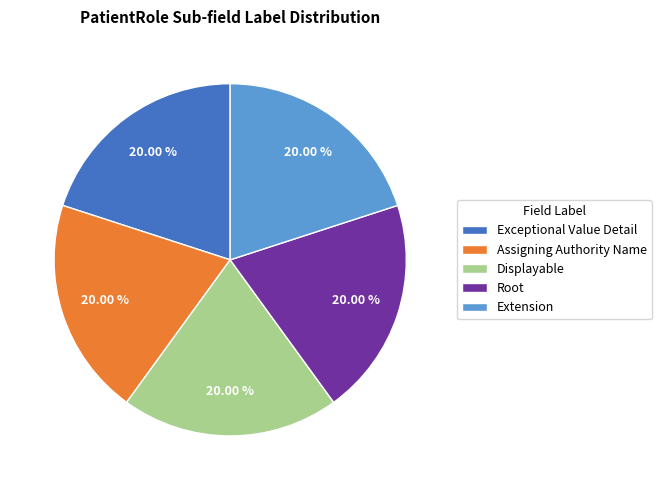

What is the ratio of the value at Extension to the value at Exceptional Value Detail?

1.0